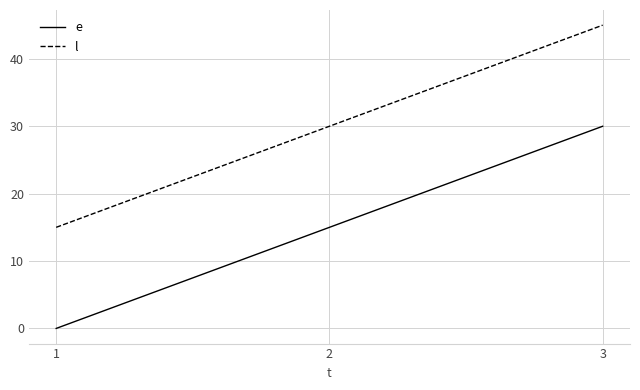

Reading left to right, list all the values displayed in this chart.

e: 0	15	30
l: 15	30	45